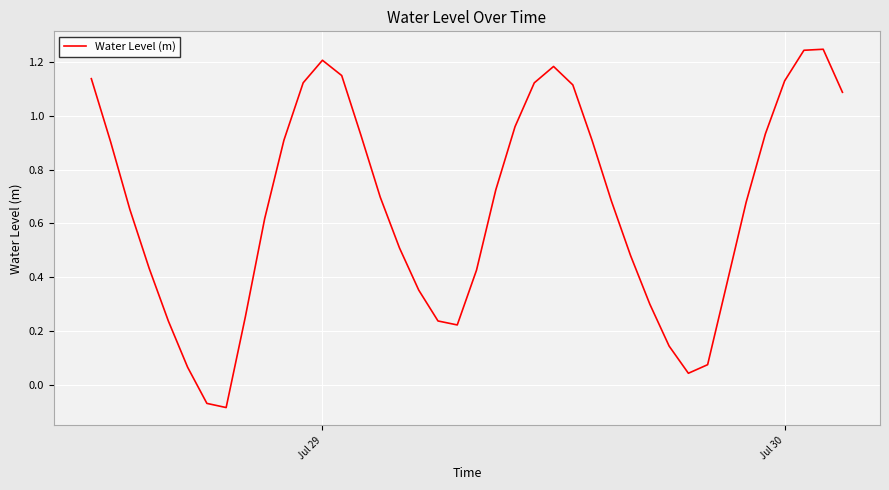

What is the difference between the maximum and minimum values?

1.3